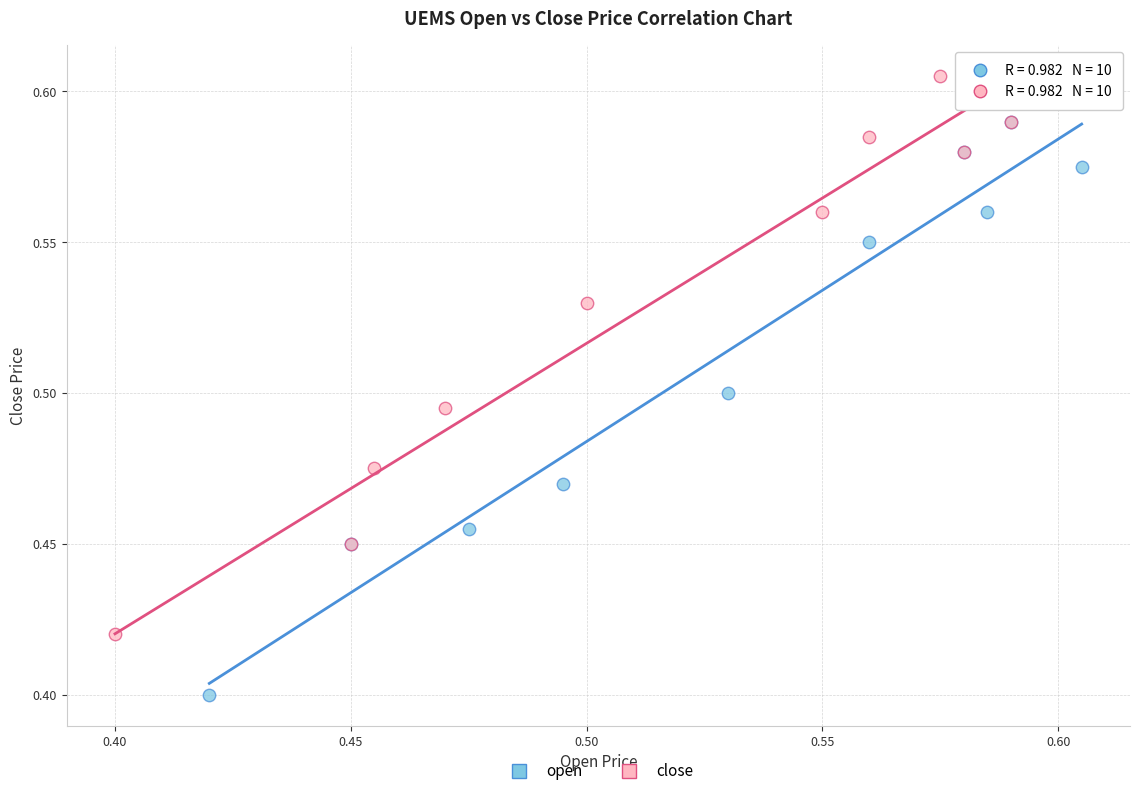

Which series contains the lowest Y value?

open